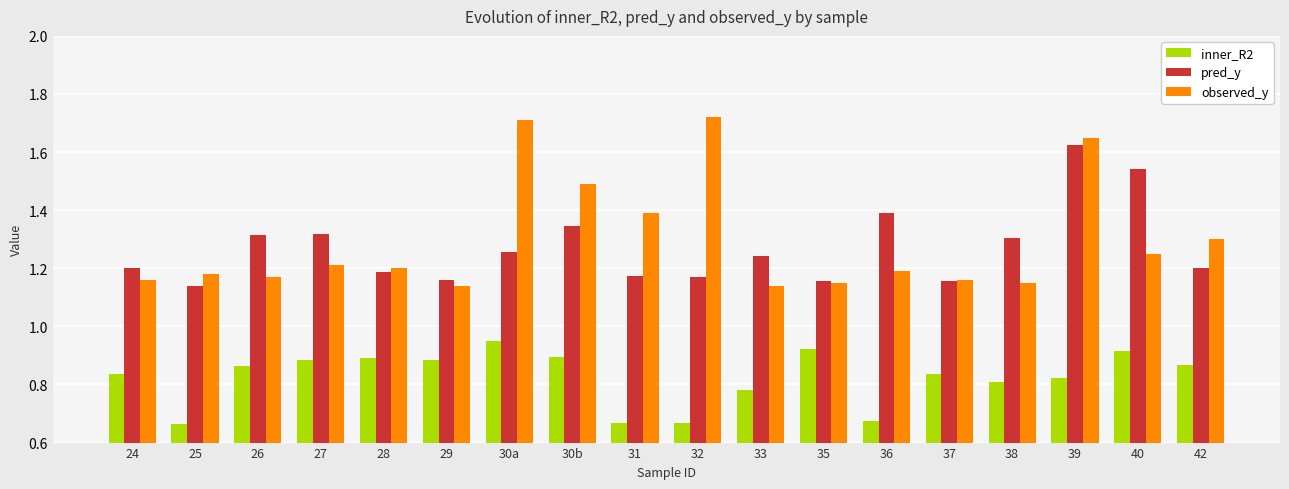

Rank the series at 30a from lowest to highest value.

inner_R2, pred_y, observed_y